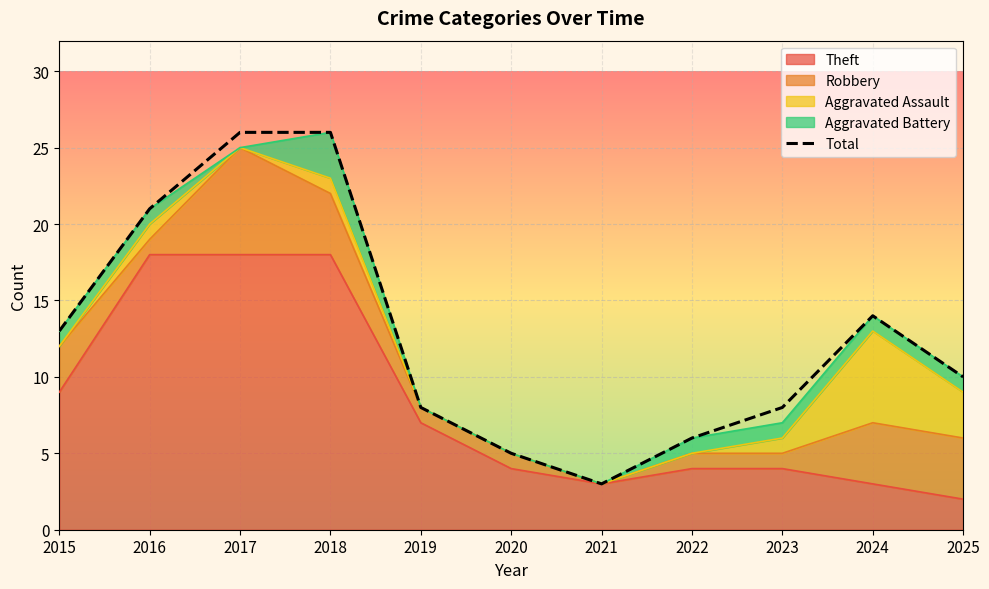

What is the value of the 1st point from the left?

13